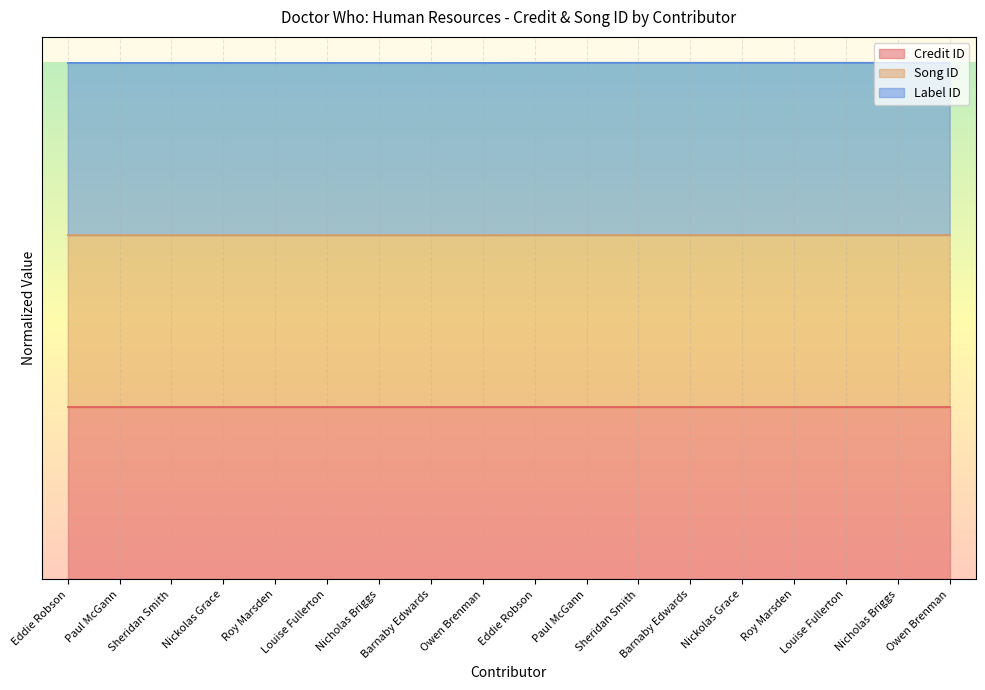

What is the label of the 18th point from the right?

Eddie Robson